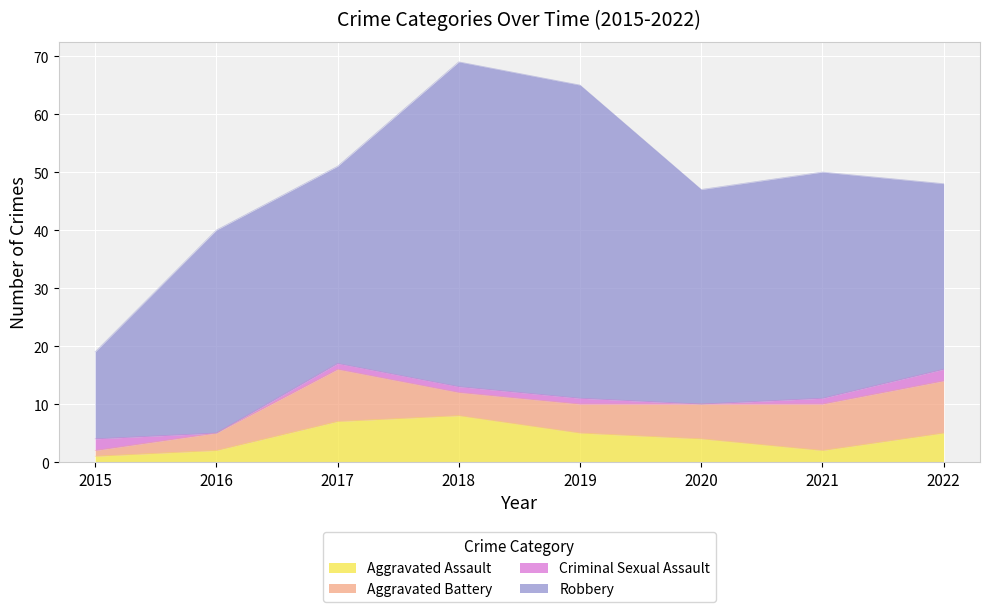

What is the maximum value shown in the chart?

56